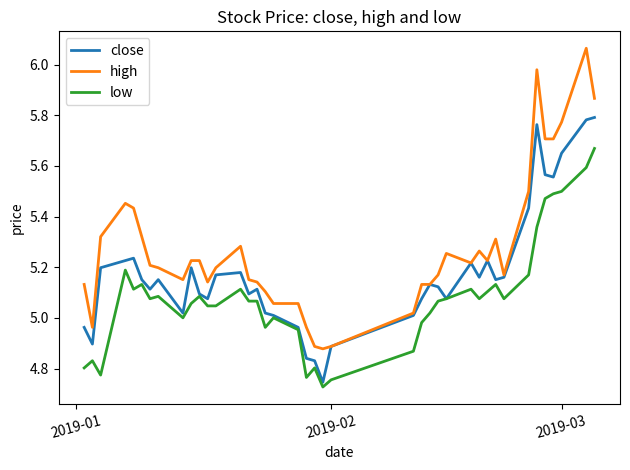

Which series has the largest total across all categories?

high